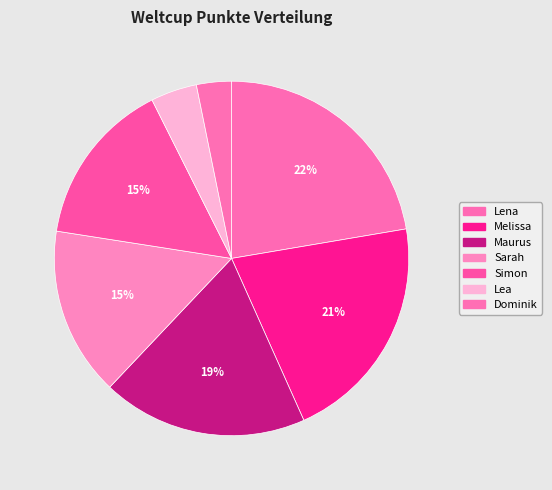

Is Lena the majority of the pie?

No